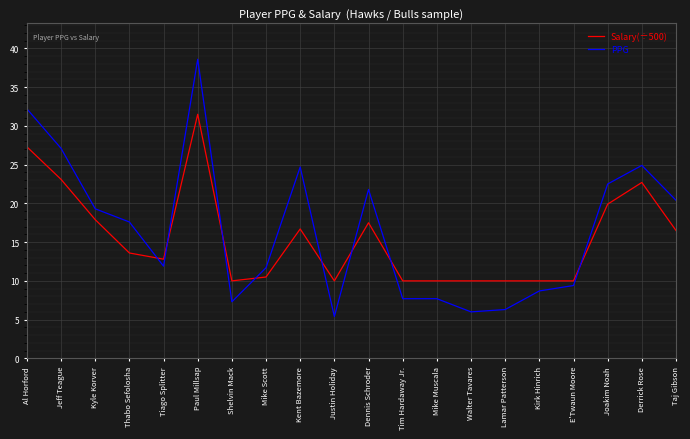

What is the difference between the Salary(÷500) values at Shelvin Mack and Joakim Noah?

9.9